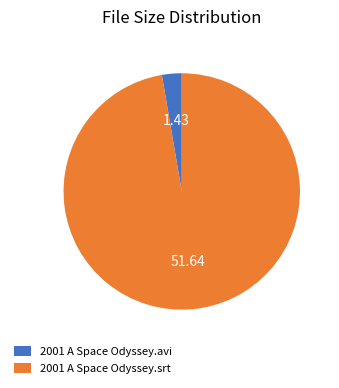

Rank the categories by value from highest to lowest.

2001 A Space Odyssey.srt, 2001 A Space Odyssey.avi